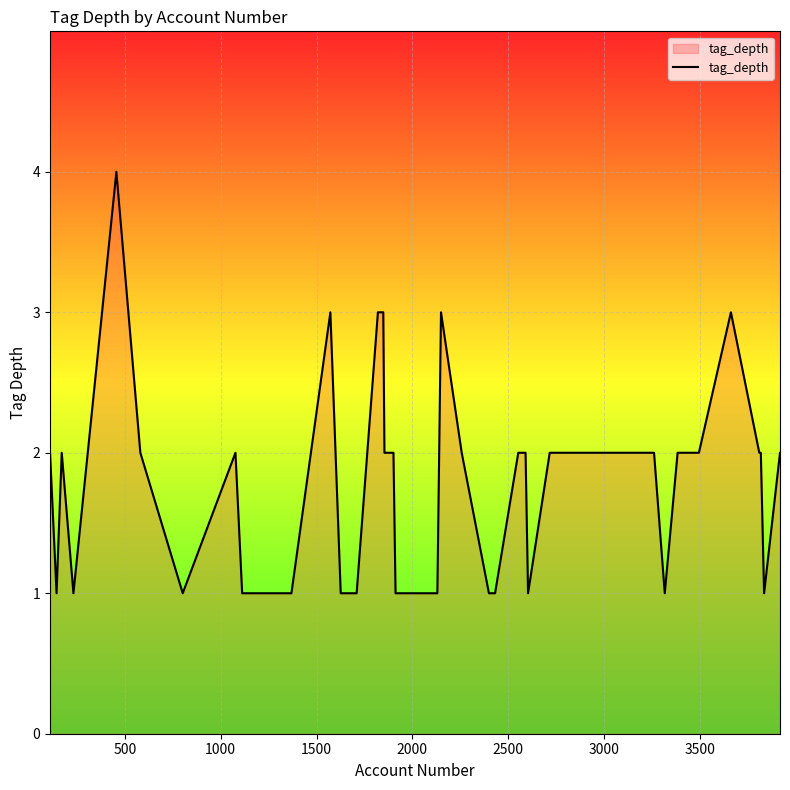

What is the greatest value displayed?

4